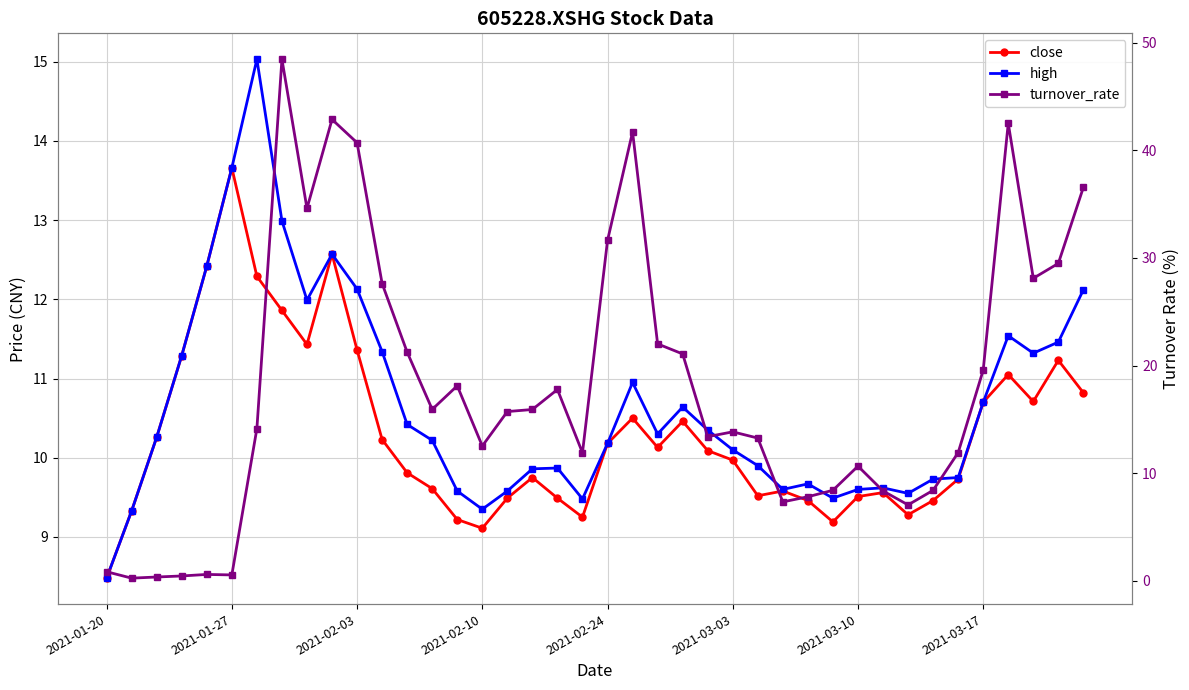

What are all the series names shown in the legend?

close, high, turnover_rate